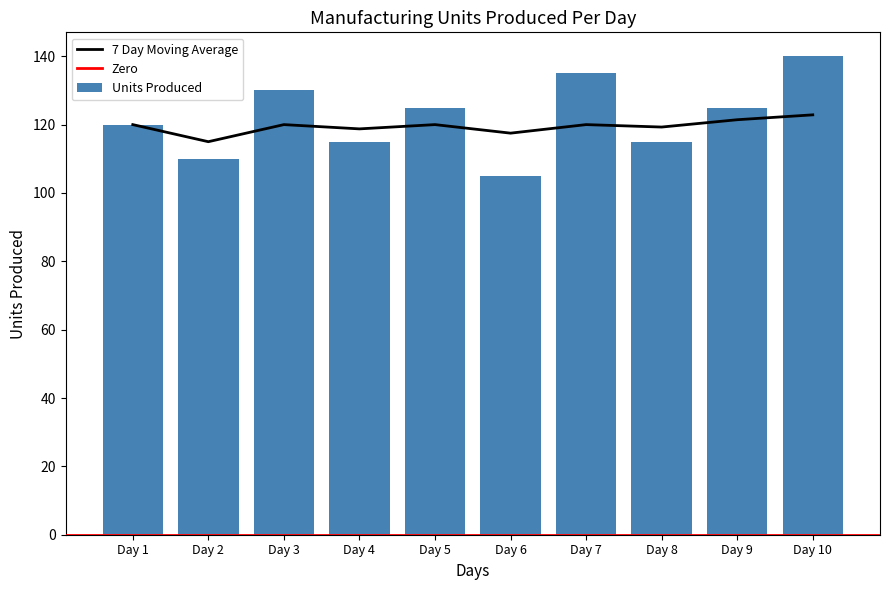

Reading left to right, what are all the values shown in this chart?

120	110	130	115	125	105	135	115	125	140